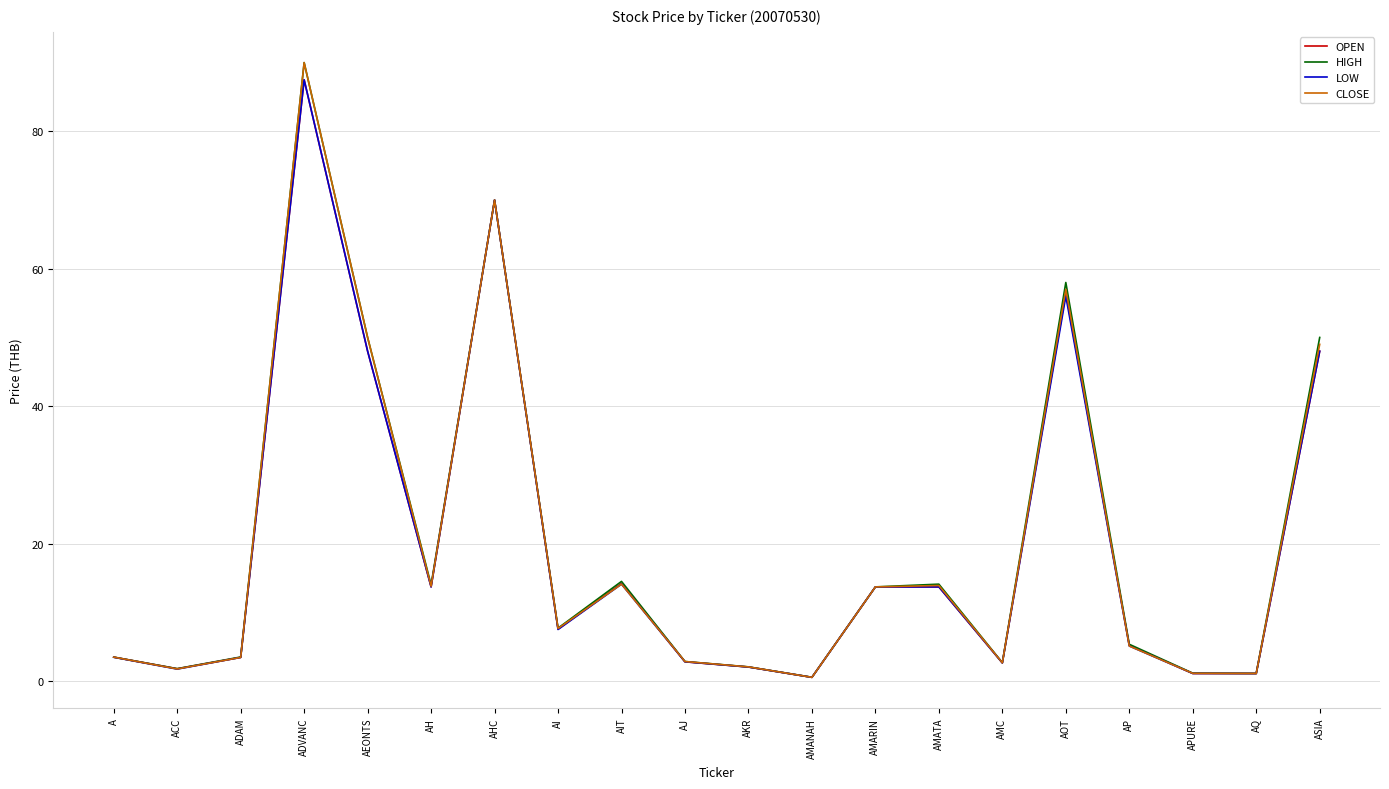

What is the approximate value of CLOSE at AKR?

2.1